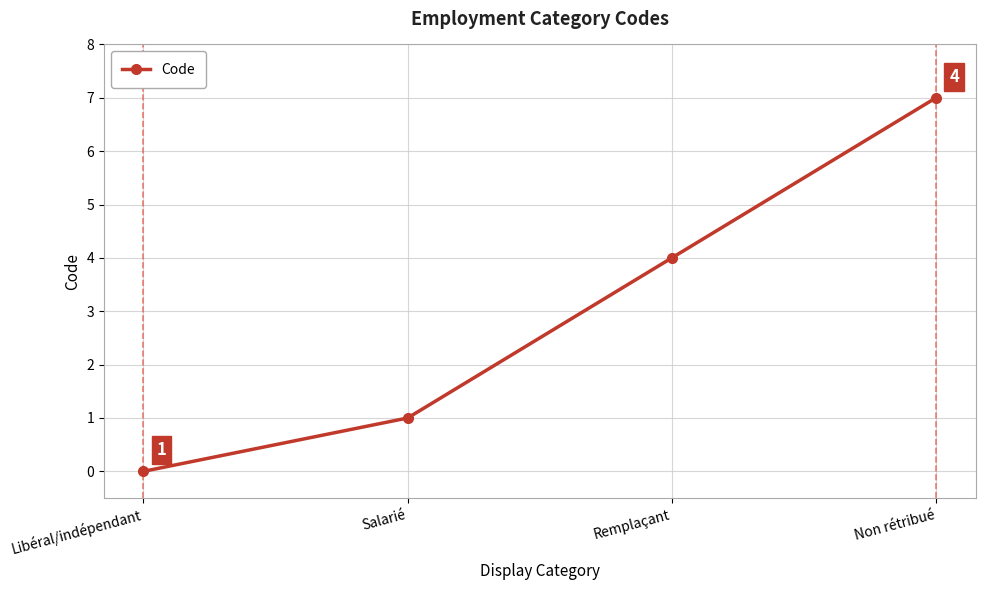

What is the label of the 2nd point from the left?

Salarié